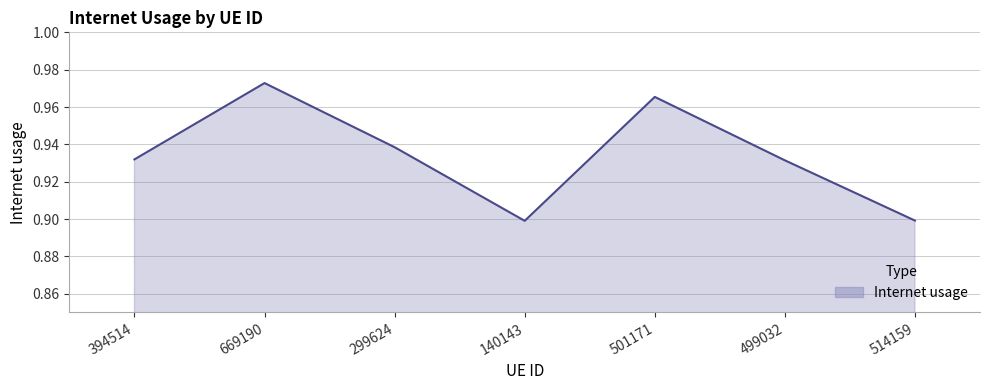

What is the sum of the values at 140143 and 499032?

1.8